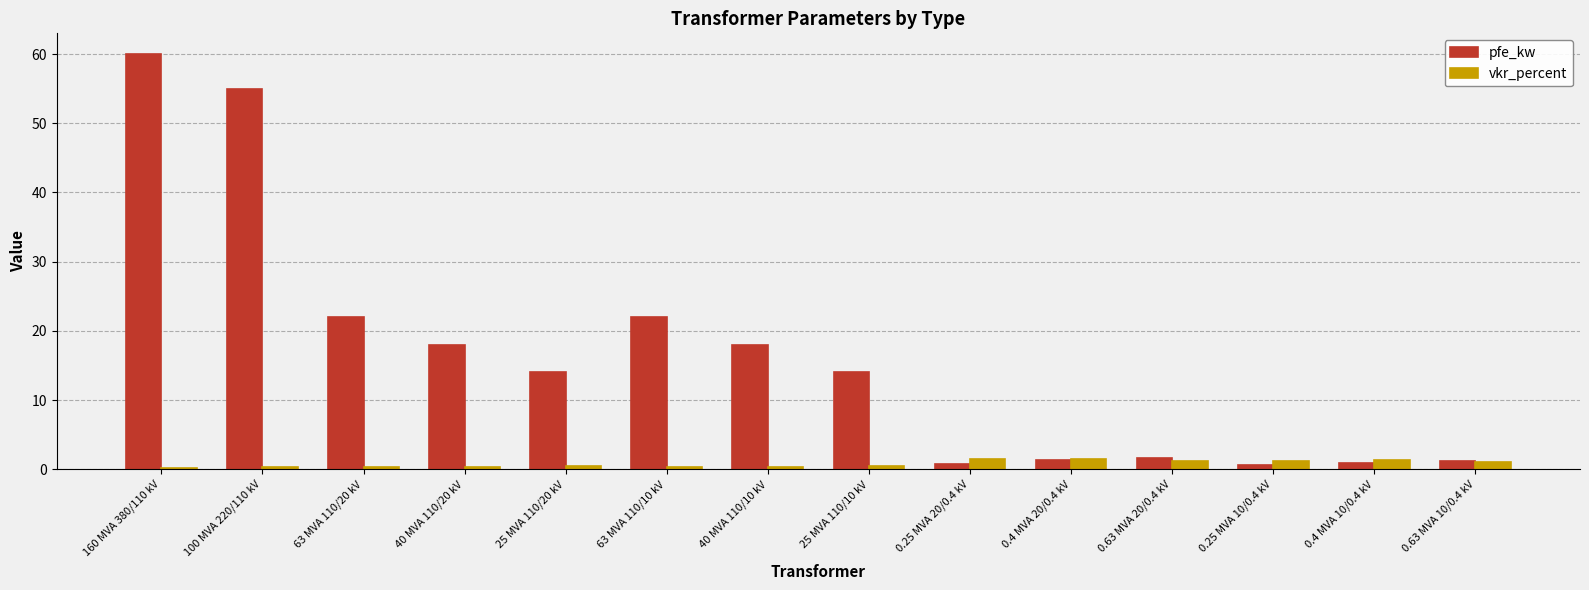

Count the number of data series in this chart.

2